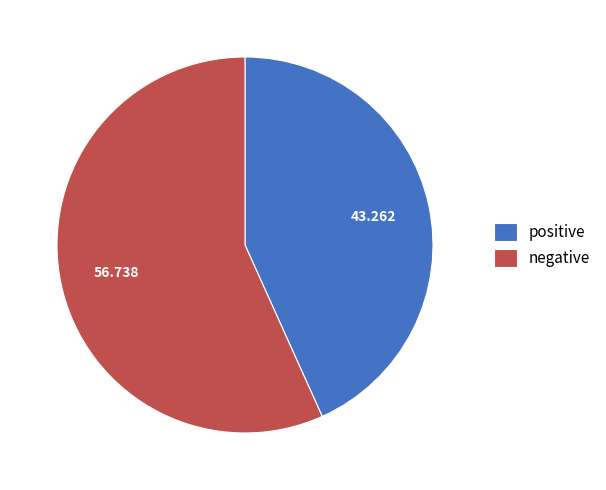

Is it true that positive is 43% of the pie?

True